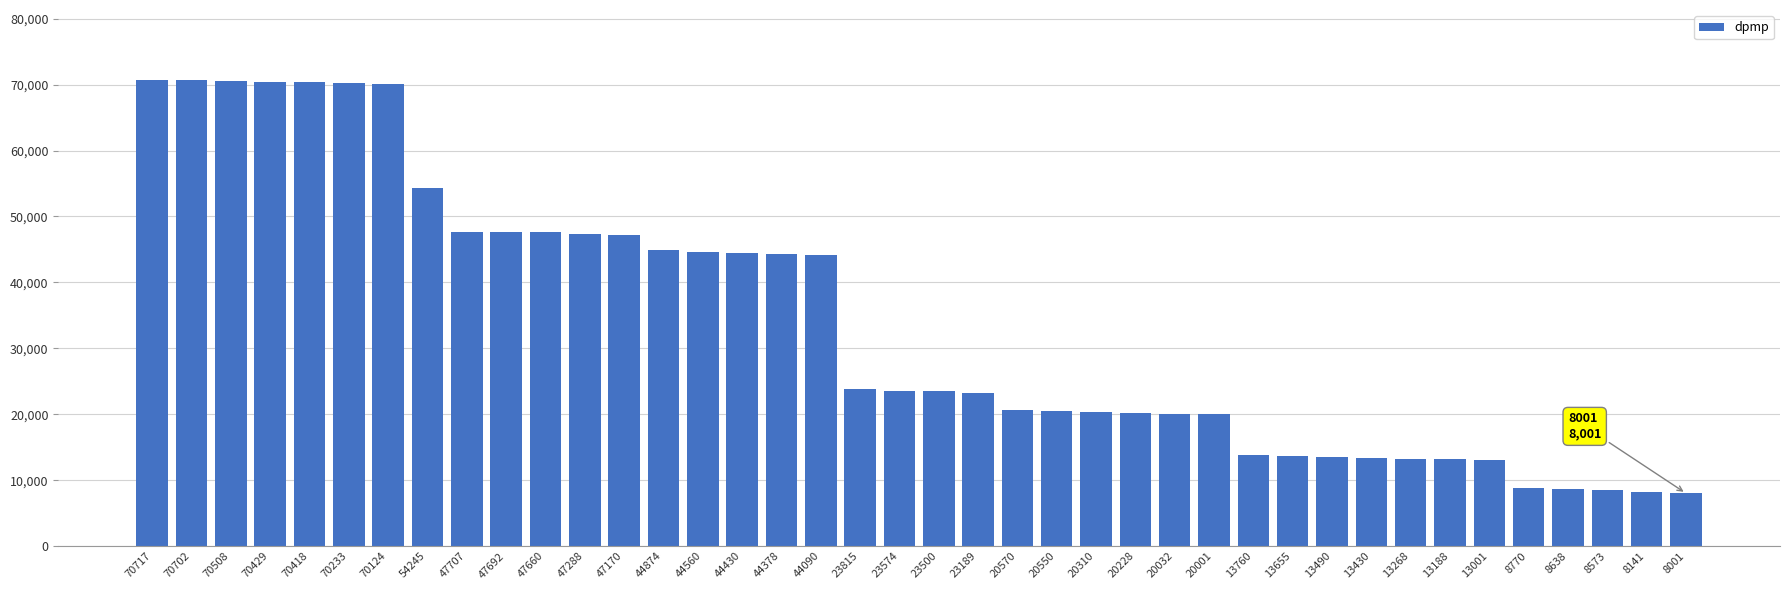

True or false: the data shows 20550 at 20550.

True